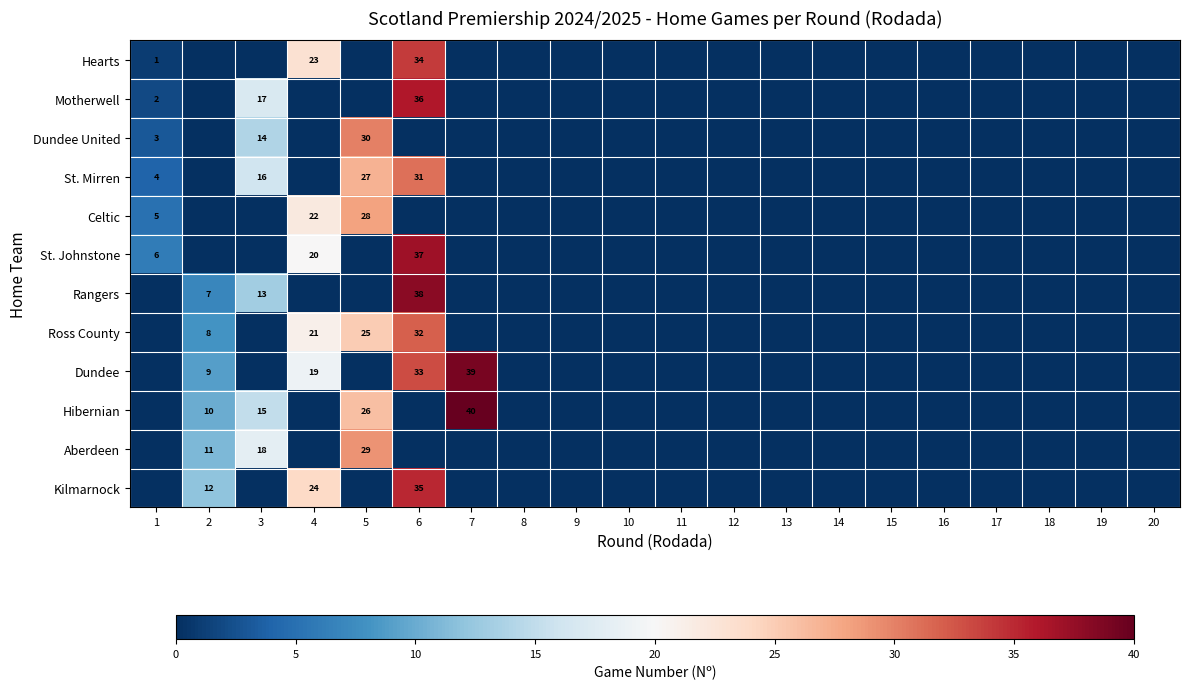

Is it true that Aberdeen equals 18 at 3?

True